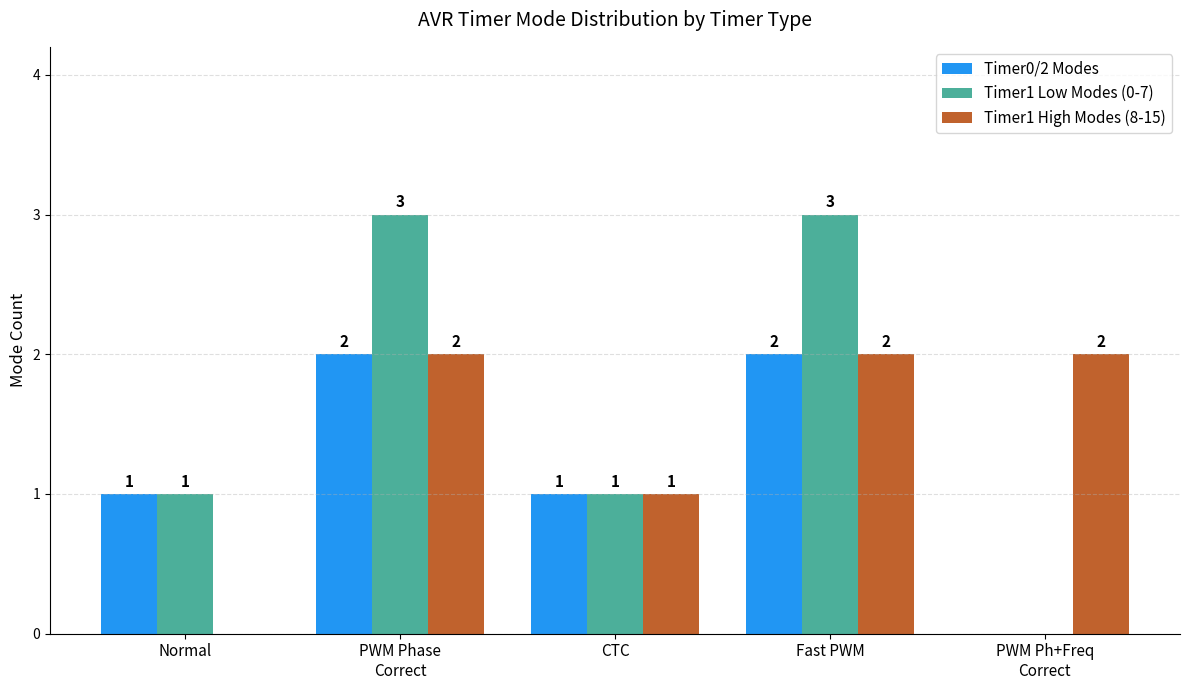

Which series has the widest spread of values?

Timer1 Low Modes (0-7)